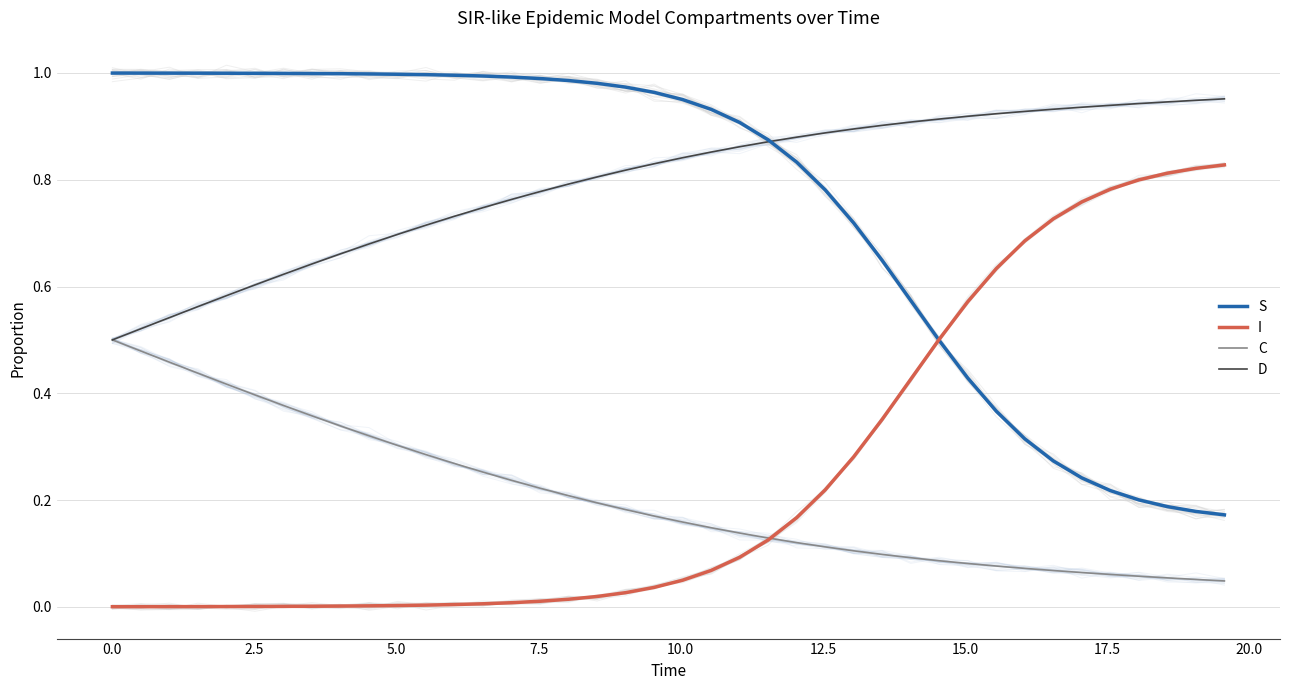

True or false: I and D cross at least once.

False